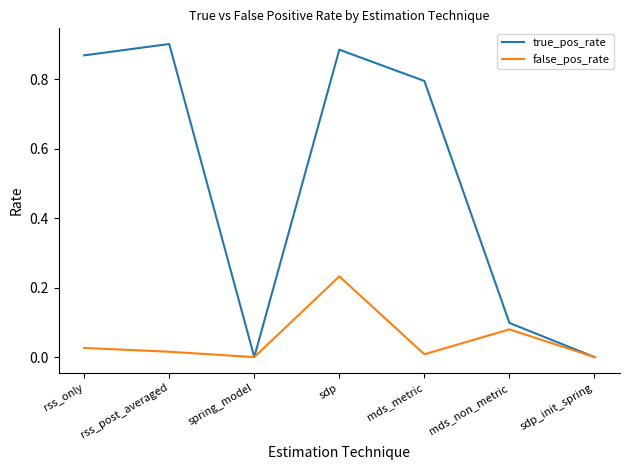

Between spring_model and sdp, which series saw the biggest shift?

true_pos_rate